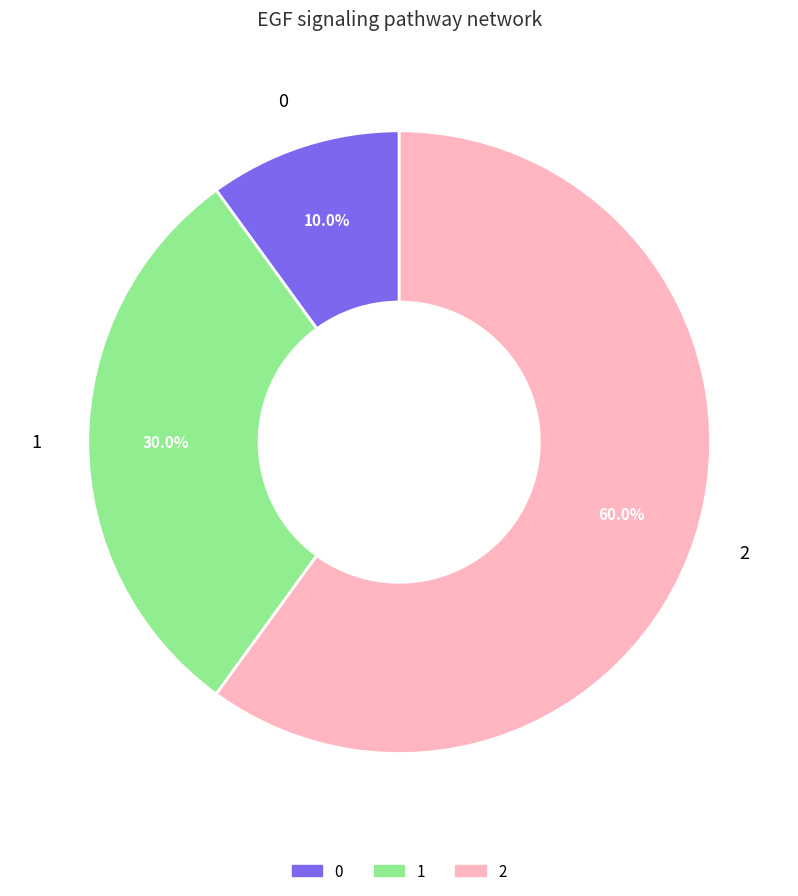

What is the largest slice in the pie chart?

2